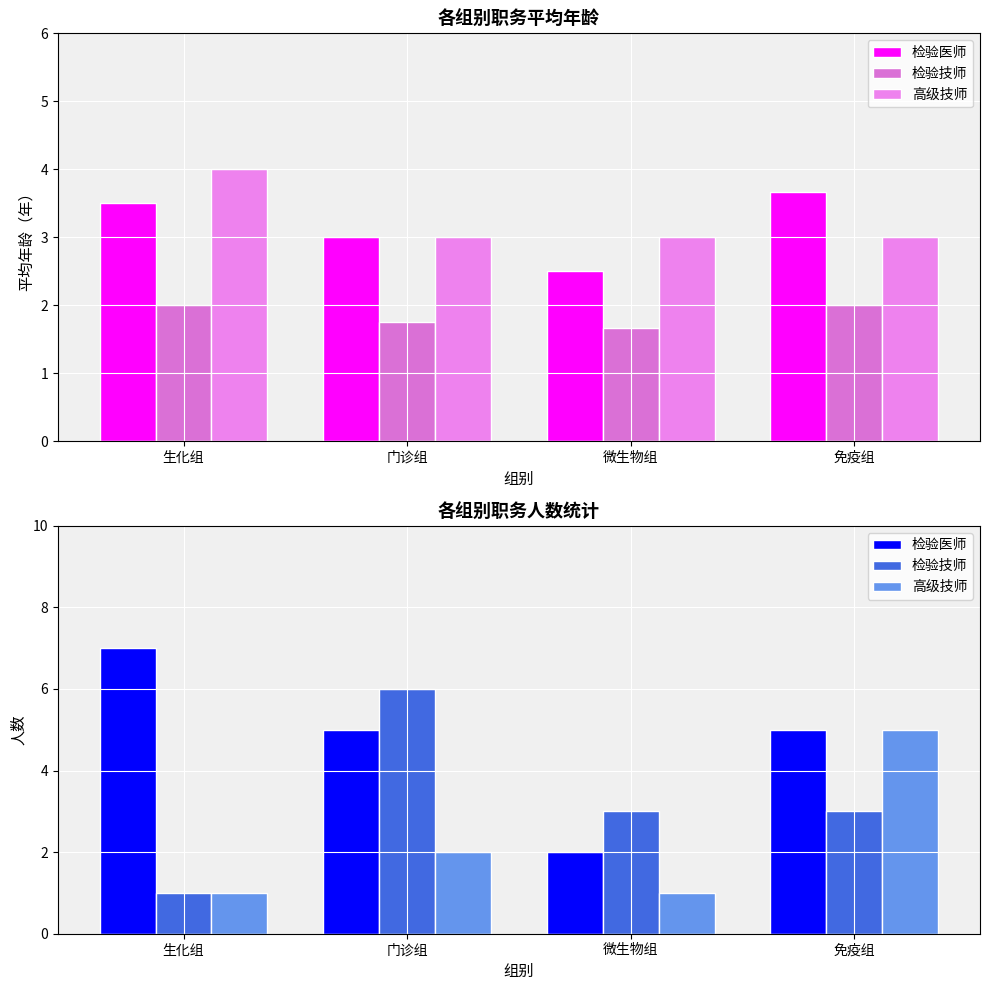

Is it true that 高级技师 equals 1 at 微生物组?

True